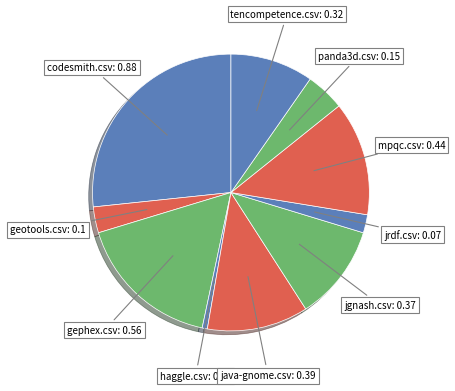

Does any single category account for the majority?

No